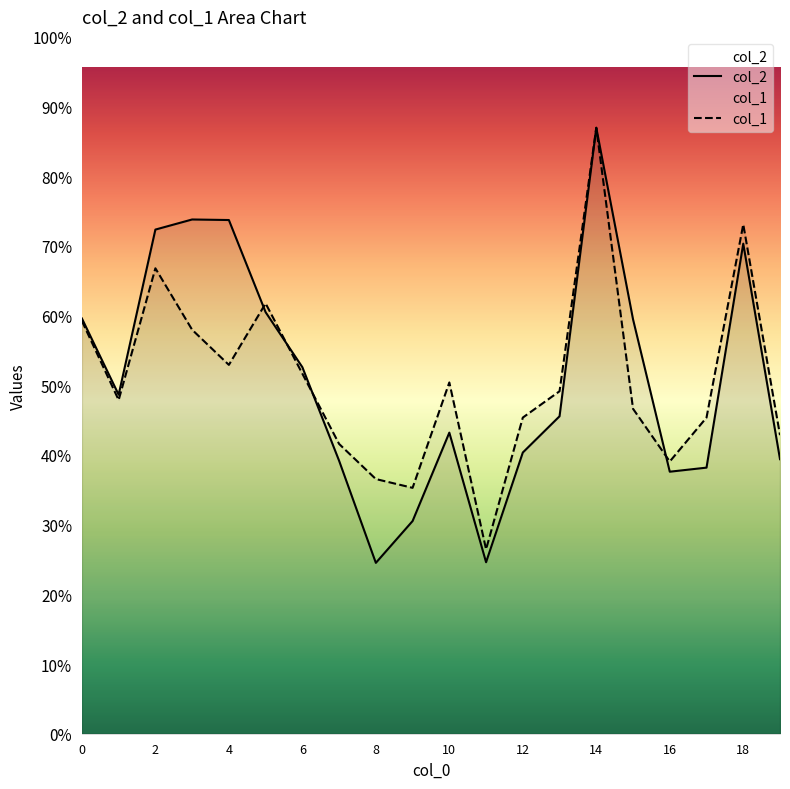

Between 12 and 15, which series saw the biggest shift?

col_2